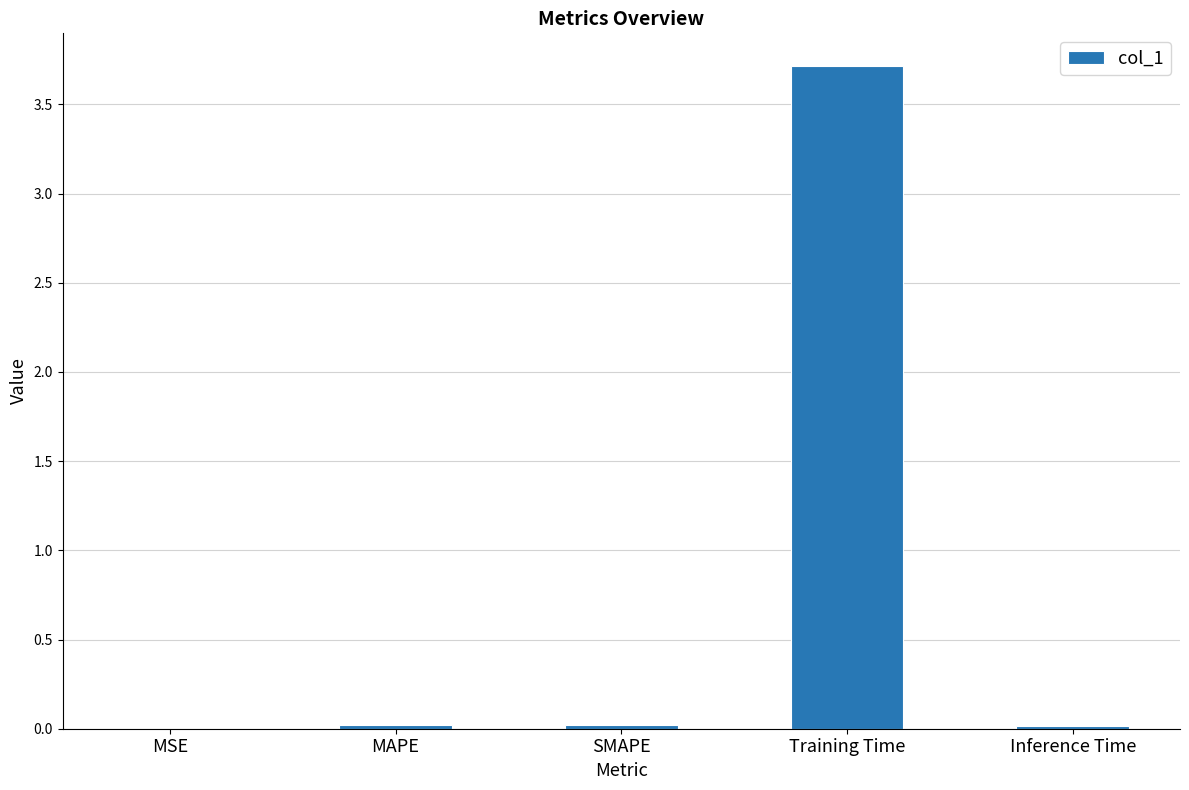

What is the maximum value shown in the chart?

3.7